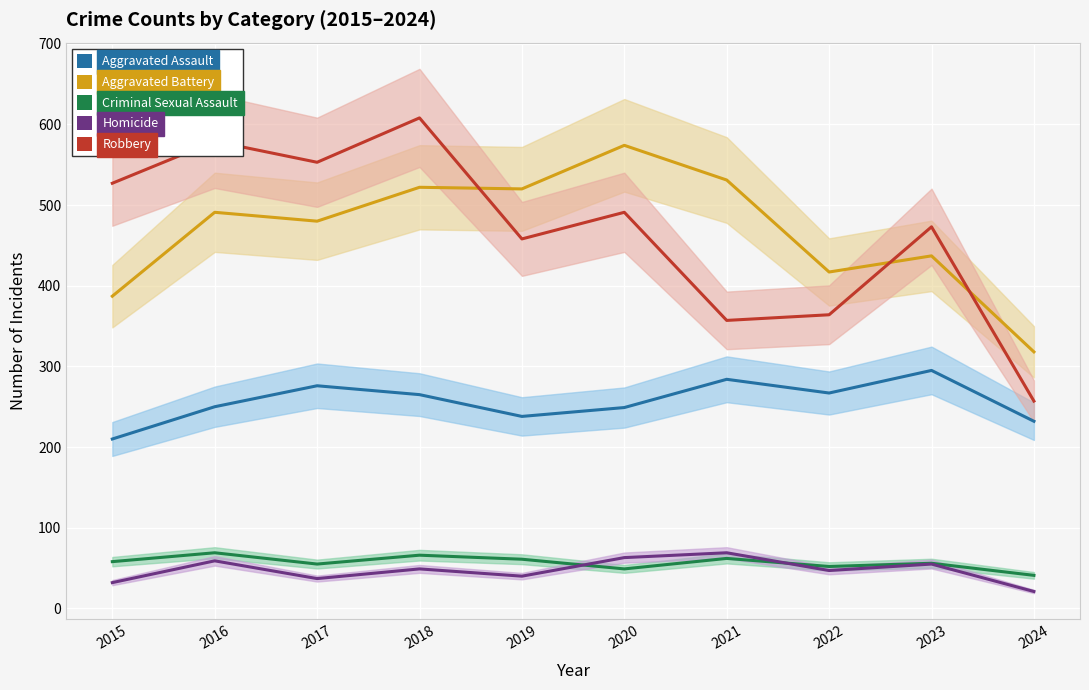

What is the value of the Criminal Sexual Assault point at the 5th from the left?

61